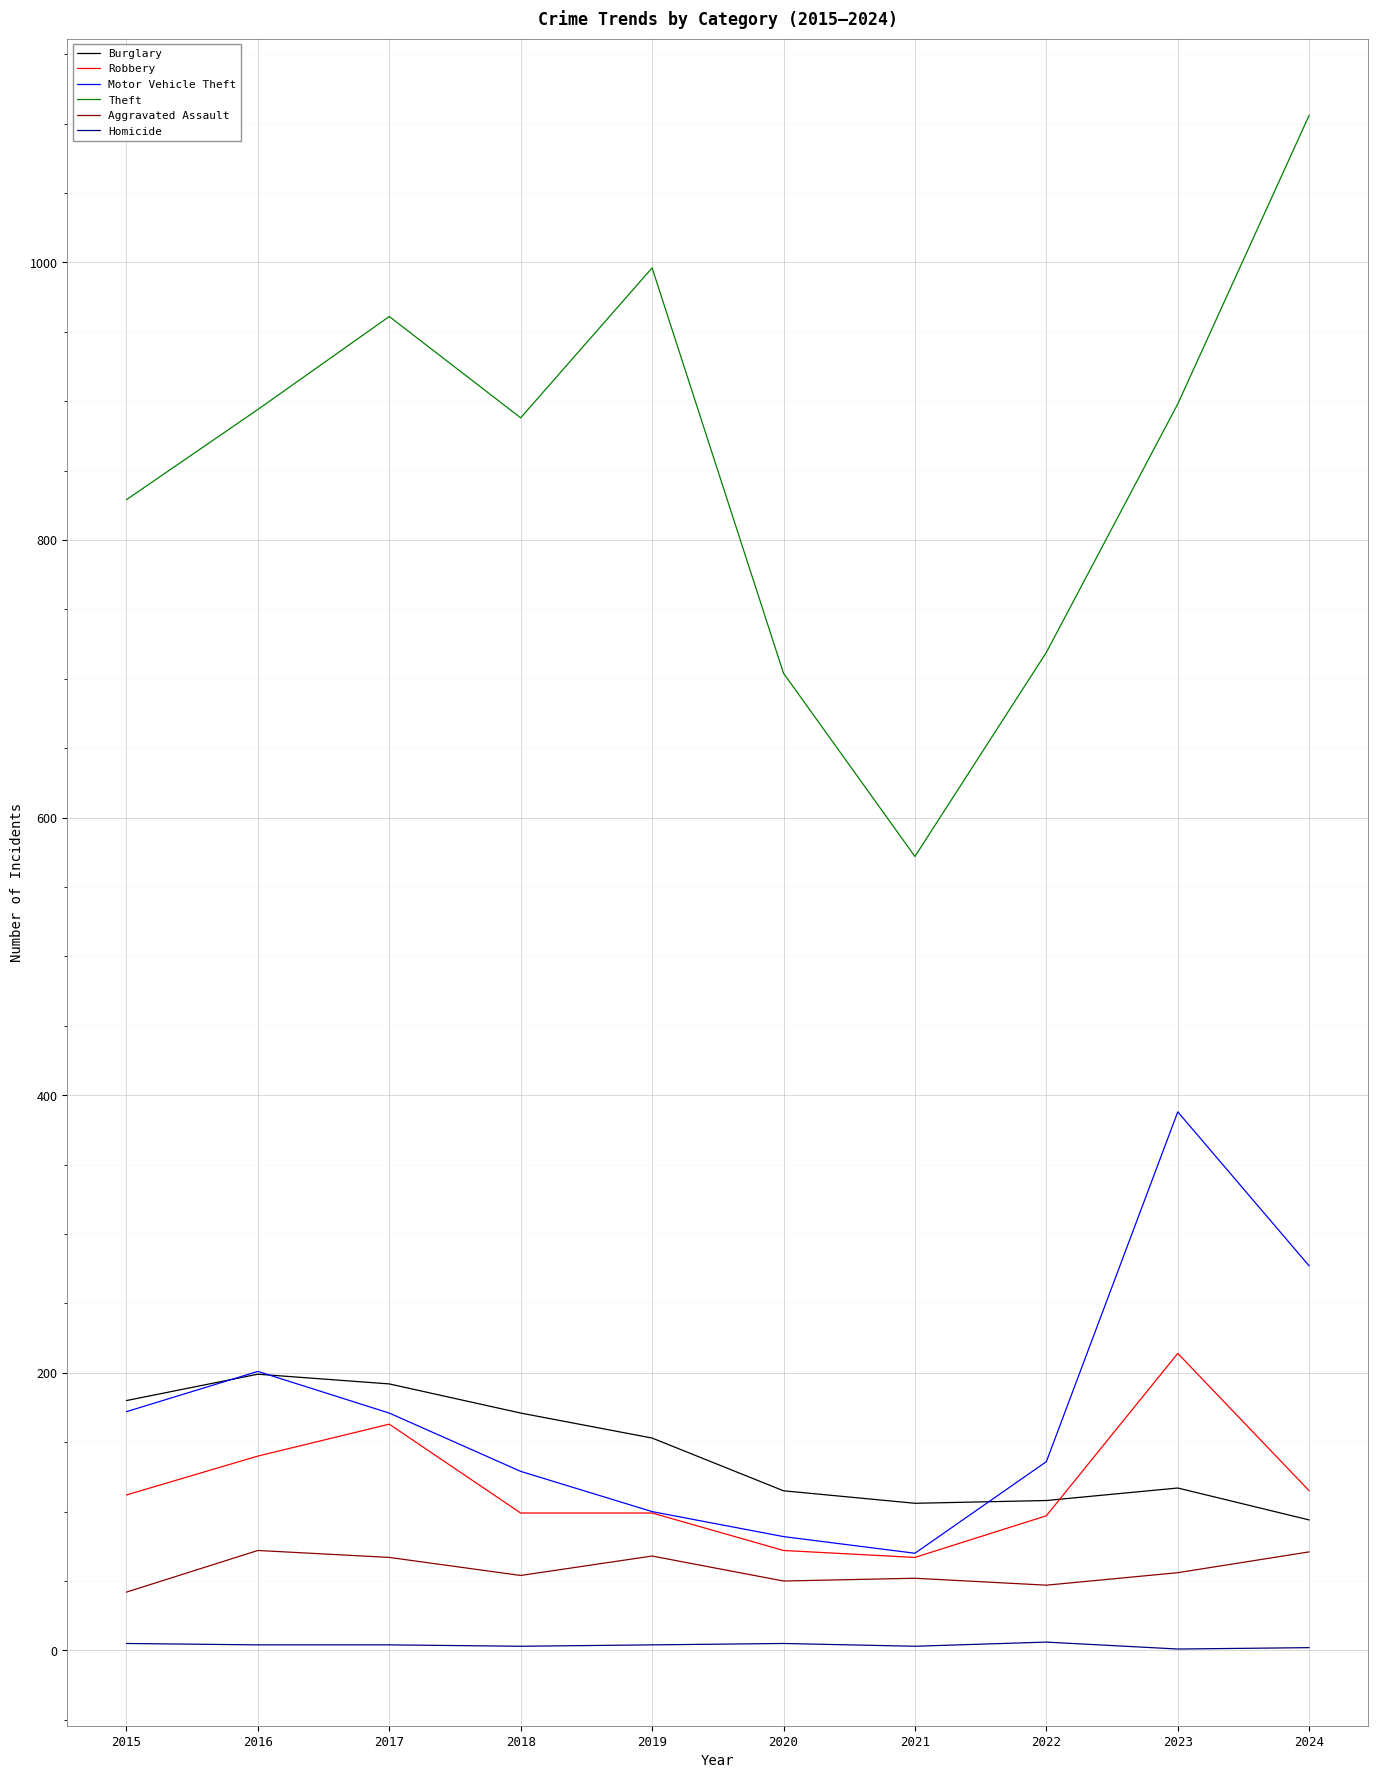

What is the sum of all Aggravated Assault values?

579